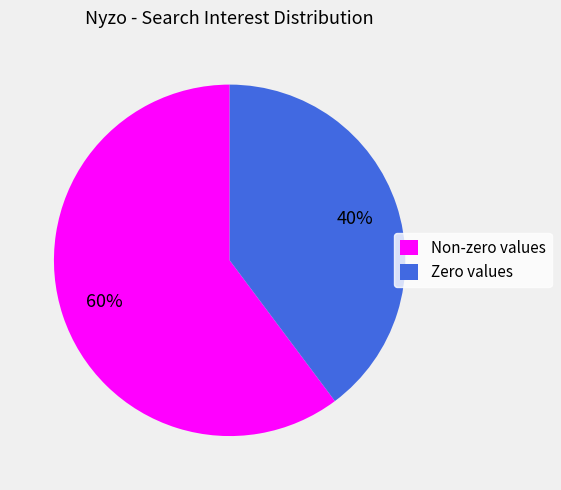

Which category has the smallest portion of the pie?

Zero values